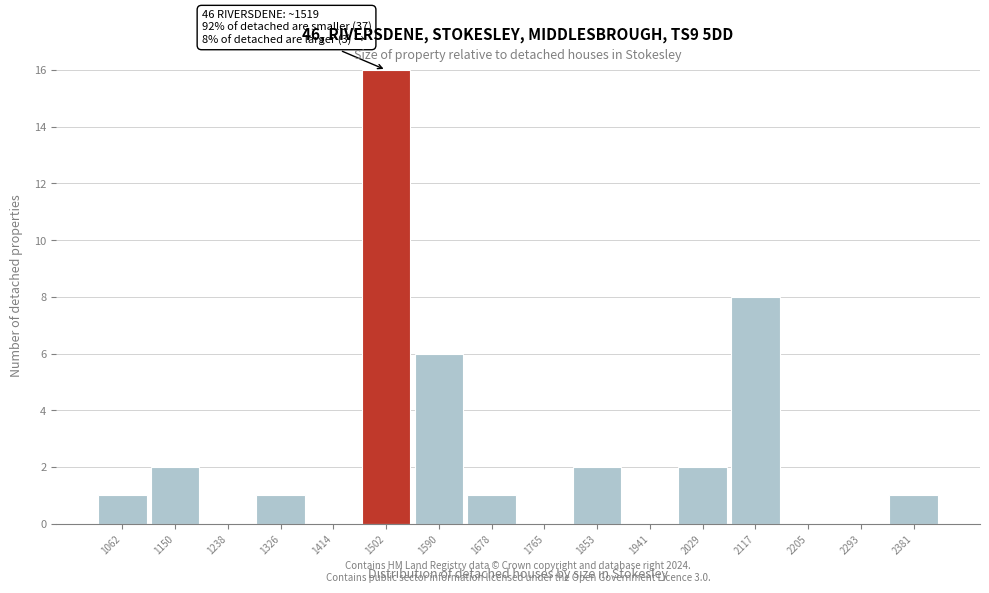

Which range on the x-axis has the tallest bar?

1460 to 1550